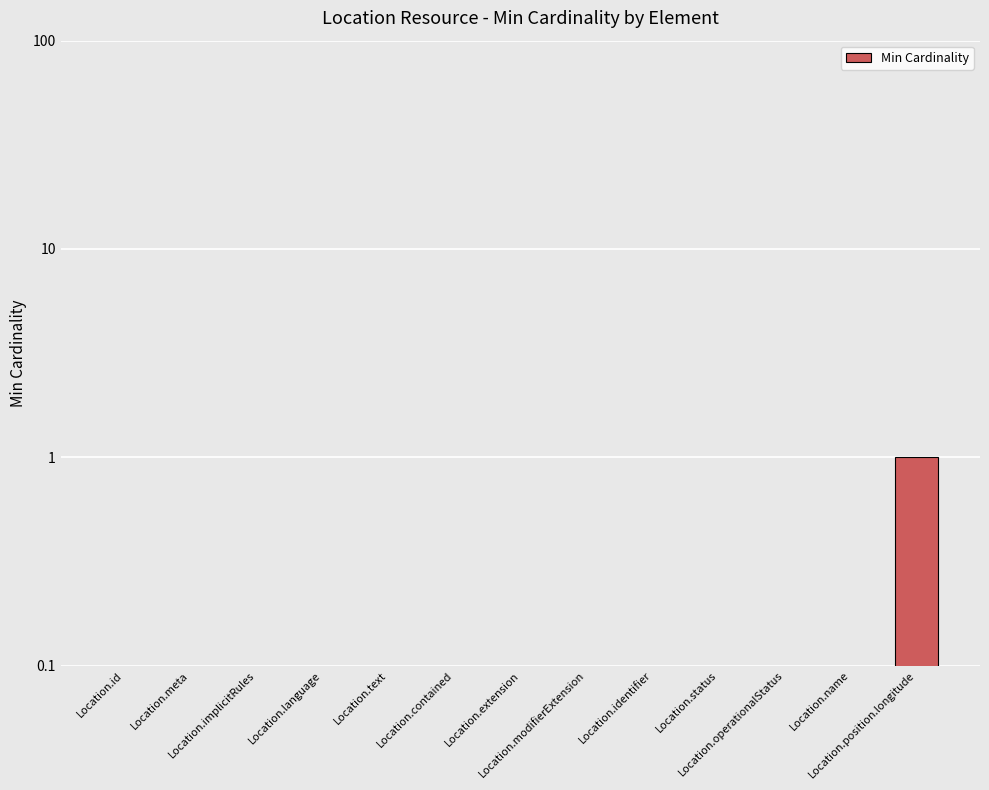

Which category has the lowest value across all series?

Location.id